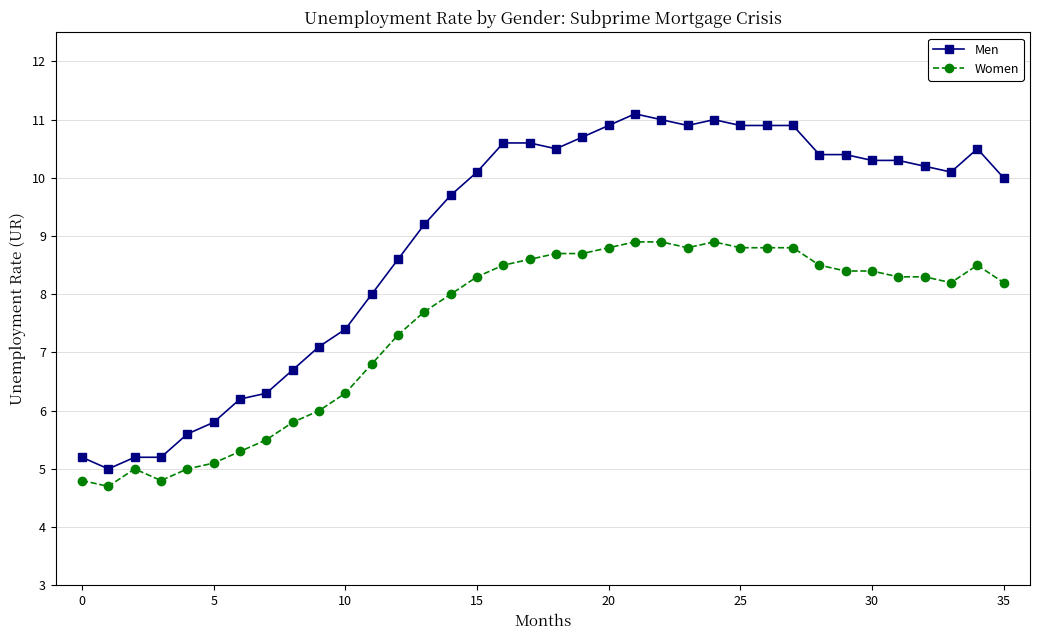

True or false: Women has more than 1 interior local peaks.

True